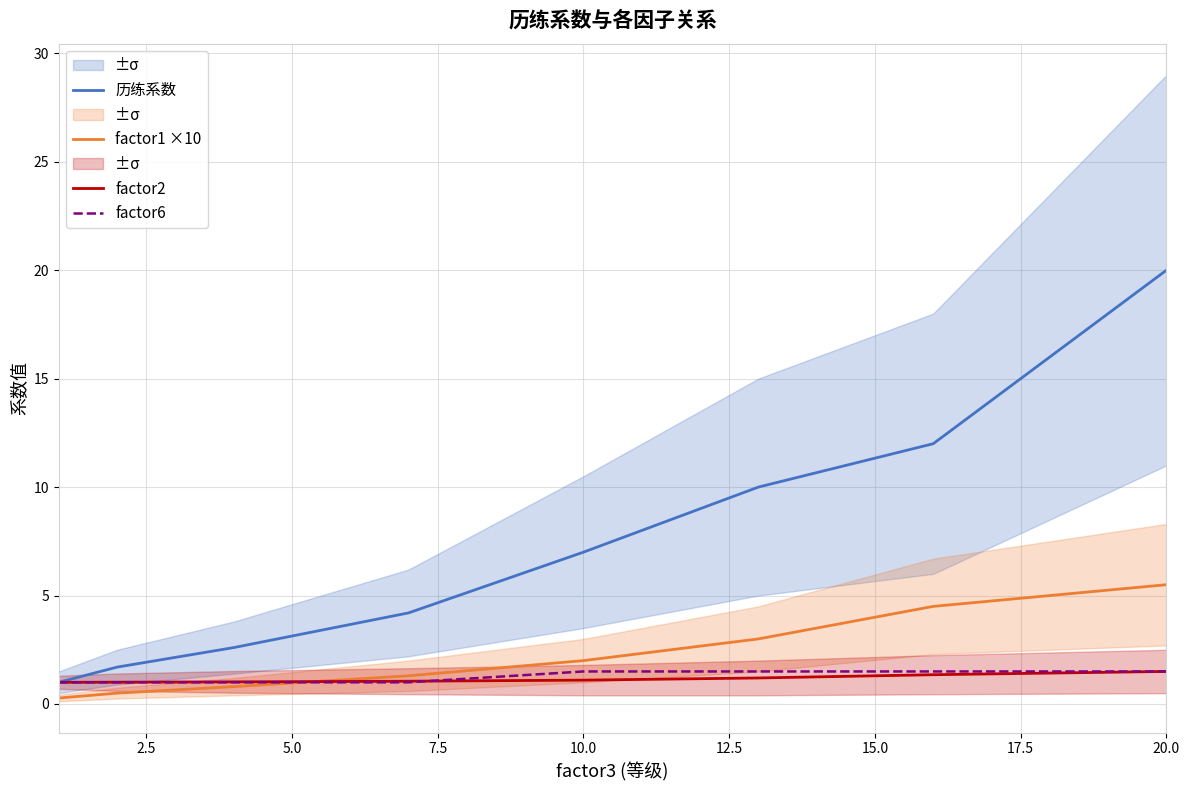

What is the lowest value of the factor6 series?

1.0